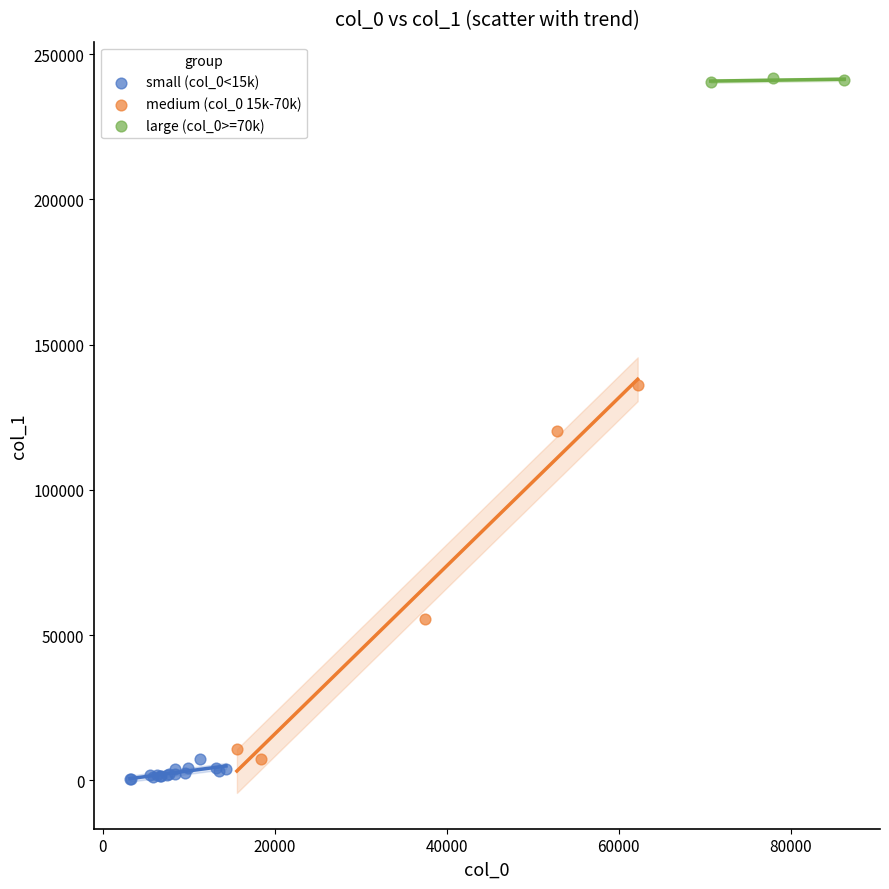

Which series has the widest spread of Y values?

medium (col_0 15k-70k)